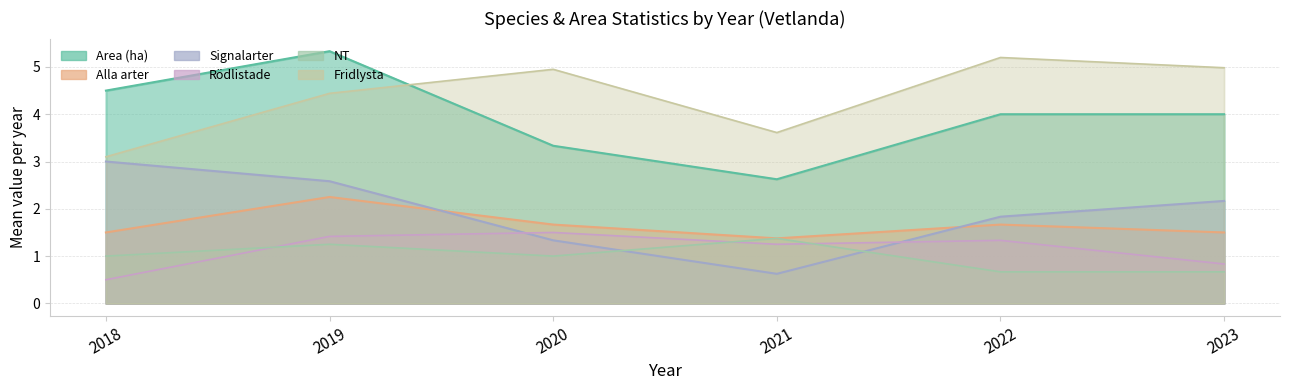

The Rödlistade series shows 0.5 at 2021. True or false?

False